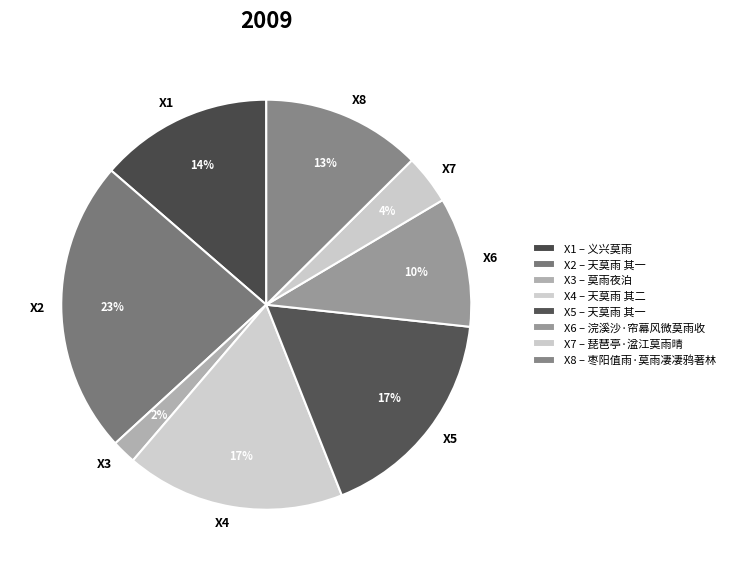

Count the number of slices in the pie.

8